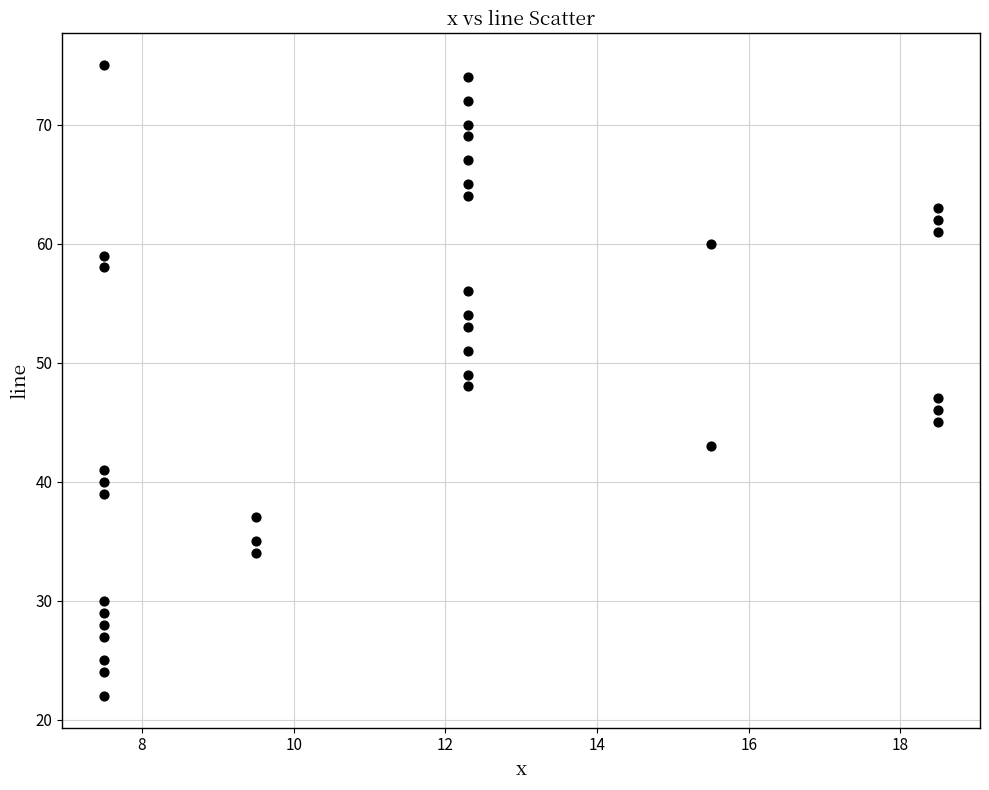

What is the range of Y values (max minus min)?

53